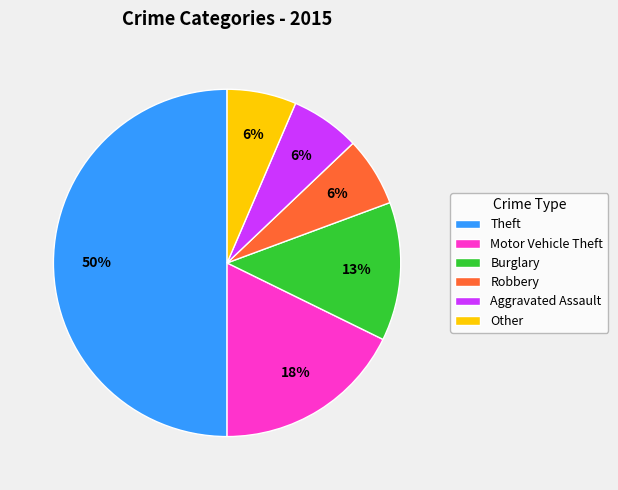

What percentage is the Aggravated Assault slice, to the nearest percent?

6%